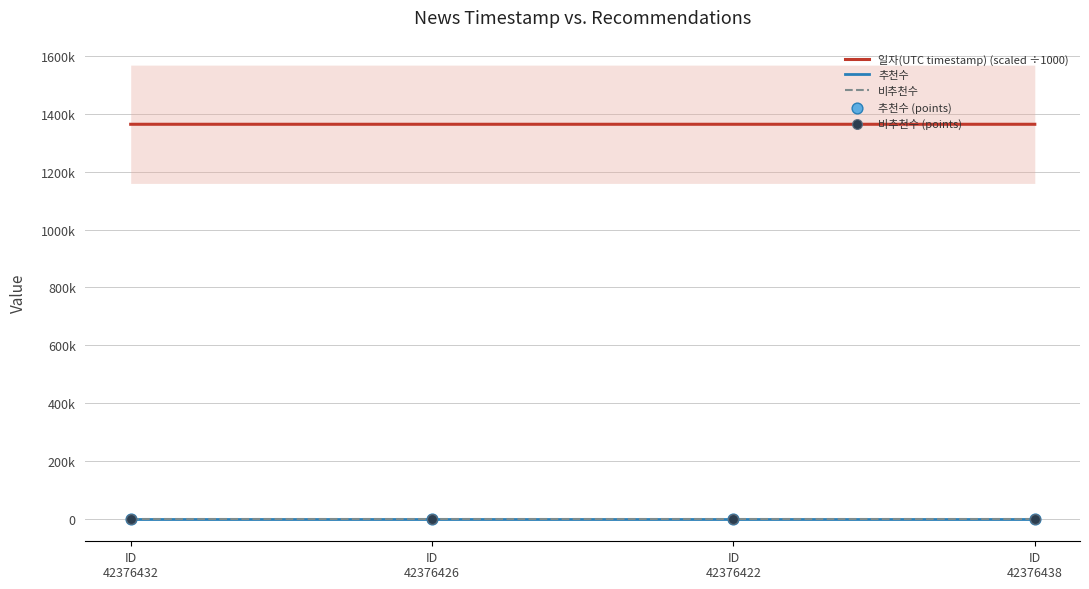

Which series reaches the minimum Y coordinate?

추천수